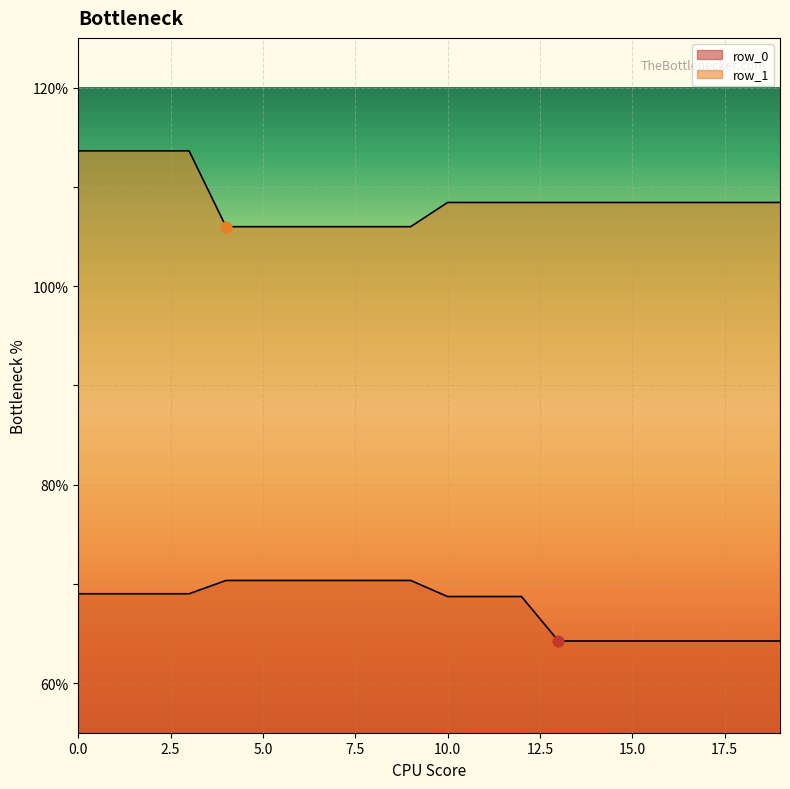

Which series reaches the minimum Y coordinate?

row_0